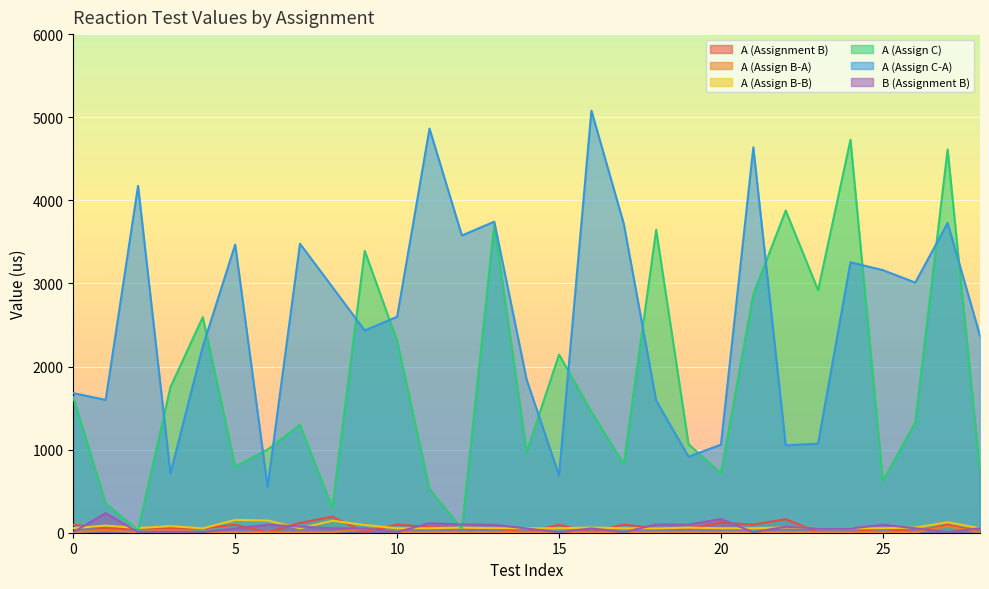

How many data points in B (Assignment B) are less than 52?

13